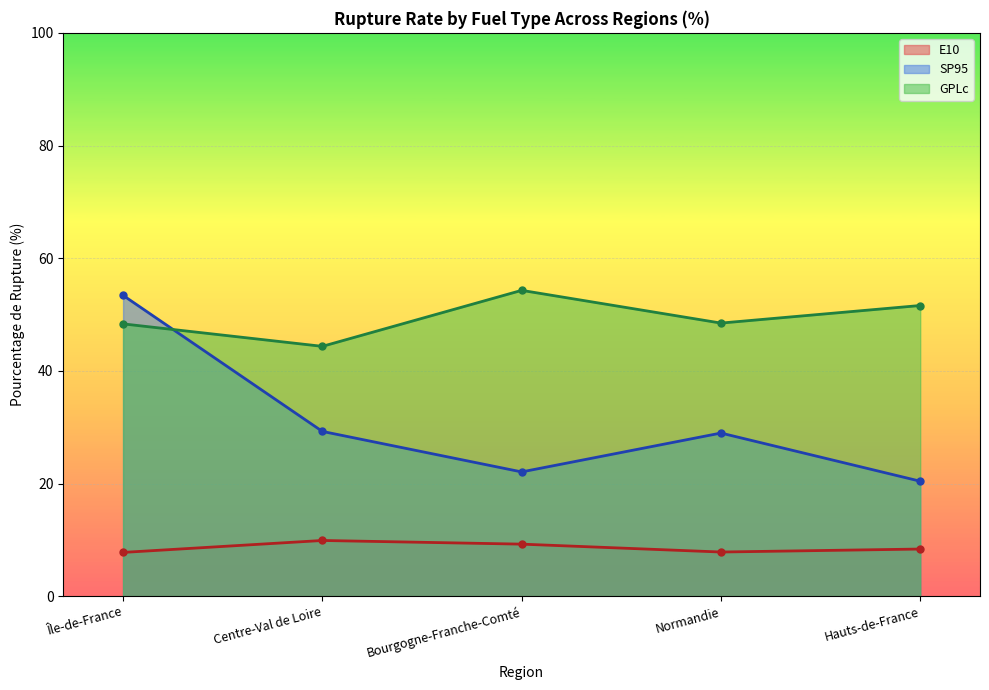

The pourcentage_rupture_GPLc series shows 44.4 at Centre-Val de Loire. True or false?

True